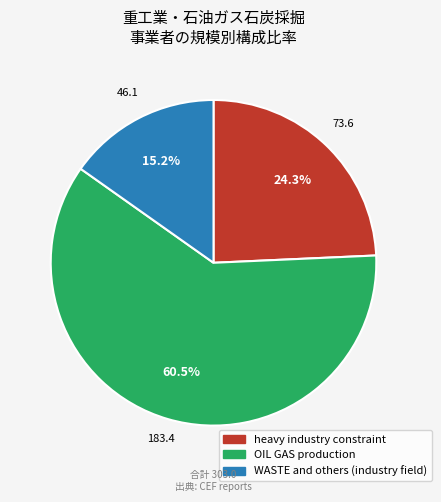

What percentage is NOT represented by OIL GAS production?

39.5%